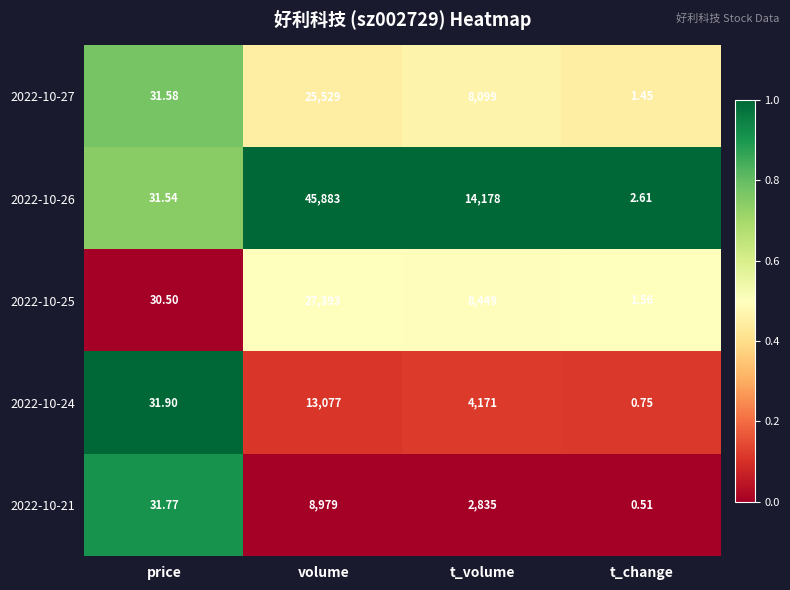

At which category is the sum across all series the highest?

volume